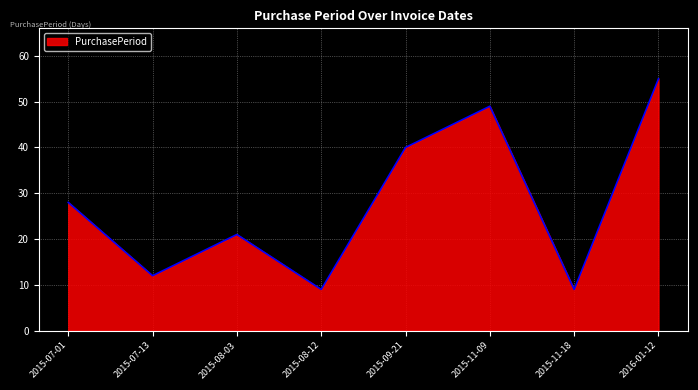

What is the difference between the second highest and second lowest values?

40